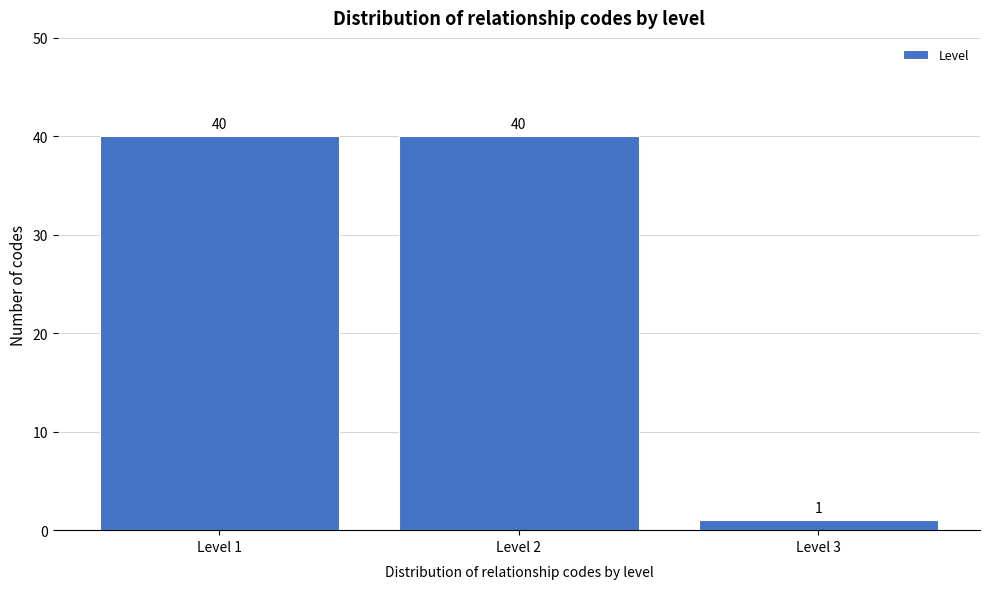

Reading left to right, transcribe all the data shown in this chart.

Level 1=40	Level 2=40	Level 3=1